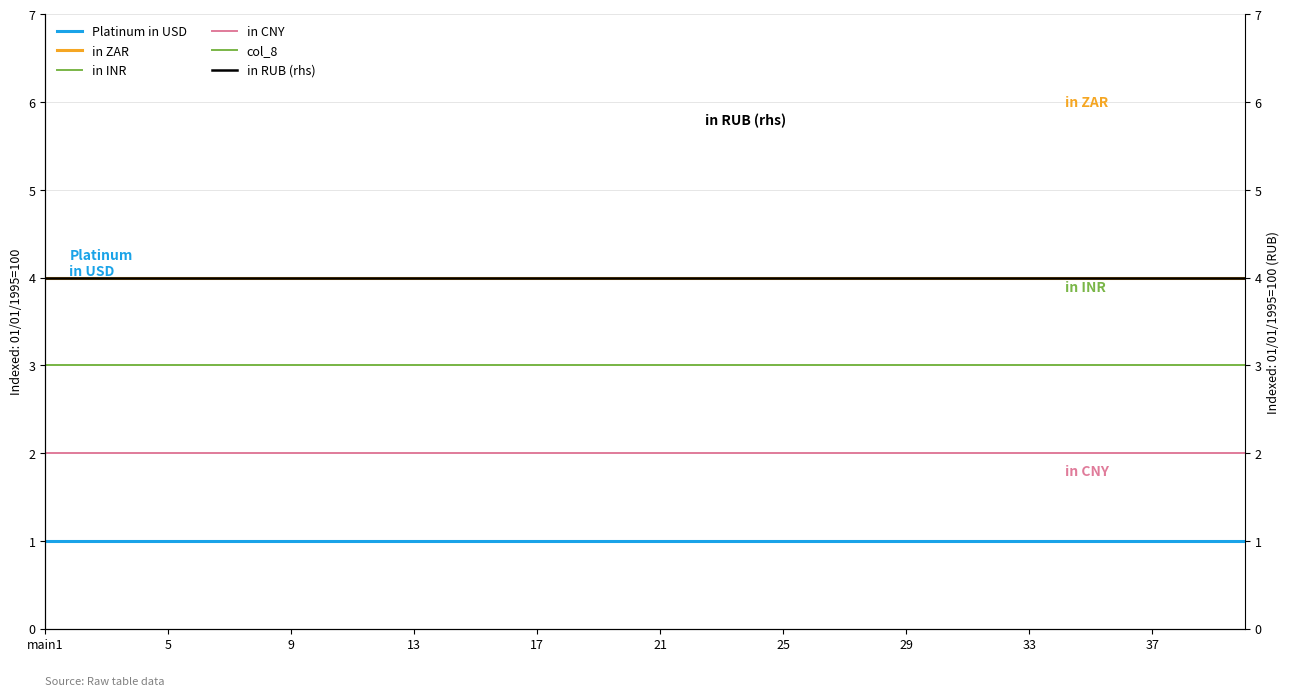

Reading left to right, list all the values displayed in this chart.

Platinum in USD: 1	1	1	1	1	1	1	1	1	1	1	1	1	1	1	1	1	1	1	1	1	1	1	1	1	1	1	1	1	1	1	1	1	1	1	1	1	1	1	1
in ZAR: 4	4	4	4	4	4	4	4	4	4	4	4	4	4	4	4	4	4	4	4	4	4	4	4	4	4	4	4	4	4	4	4	4	4	4	4	4	4	4	4
in INR: 3	3	3	3	3	3	3	3	3	3	3	3	3	3	3	3	3	3	3	3	3	3	3	3	3	3	3	3	3	3	3	3	3	3	3	3	3	3	3	3
in CNY: 2	2	2	2	2	2	2	2	2	2	2	2	2	2	2	2	2	2	2	2	2	2	2	2	2	2	2	2	2	2	2	2	2	2	2	2	2	2	2	2
col_8: 3	3	3	3	3	3	3	3	3	3	3	3	3	3	3	3	3	3	3	3	3	3	3	3	3	3	3	3	3	3	3	3	3	3	3	3	3	3	3	3
in RUB (rhs): 4	4	4	4	4	4	4	4	4	4	4	4	4	4	4	4	4	4	4	4	4	4	4	4	4	4	4	4	4	4	4	4	4	4	4	4	4	4	4	4